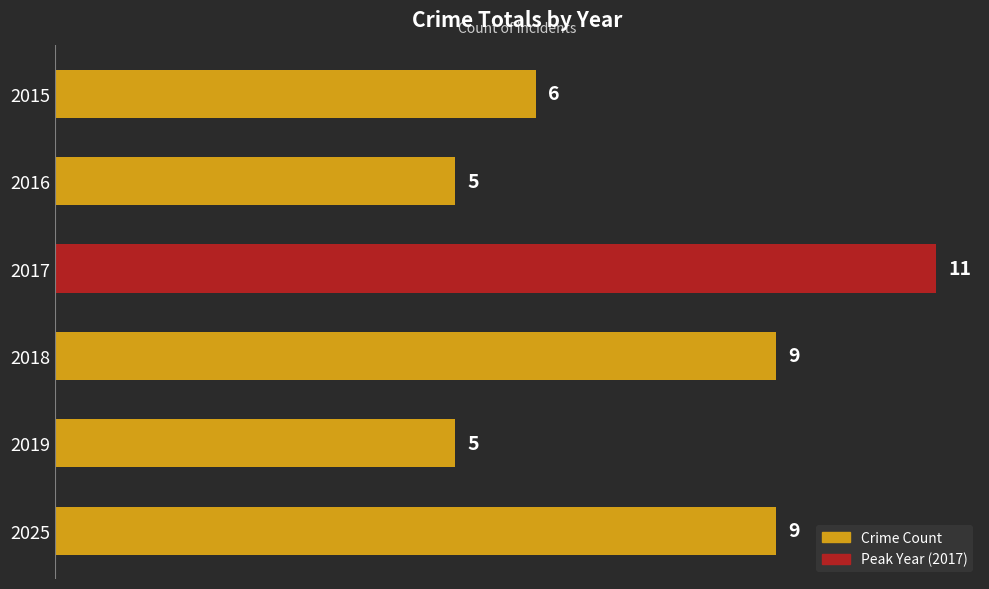

What is the difference between the maximum and minimum values?

6